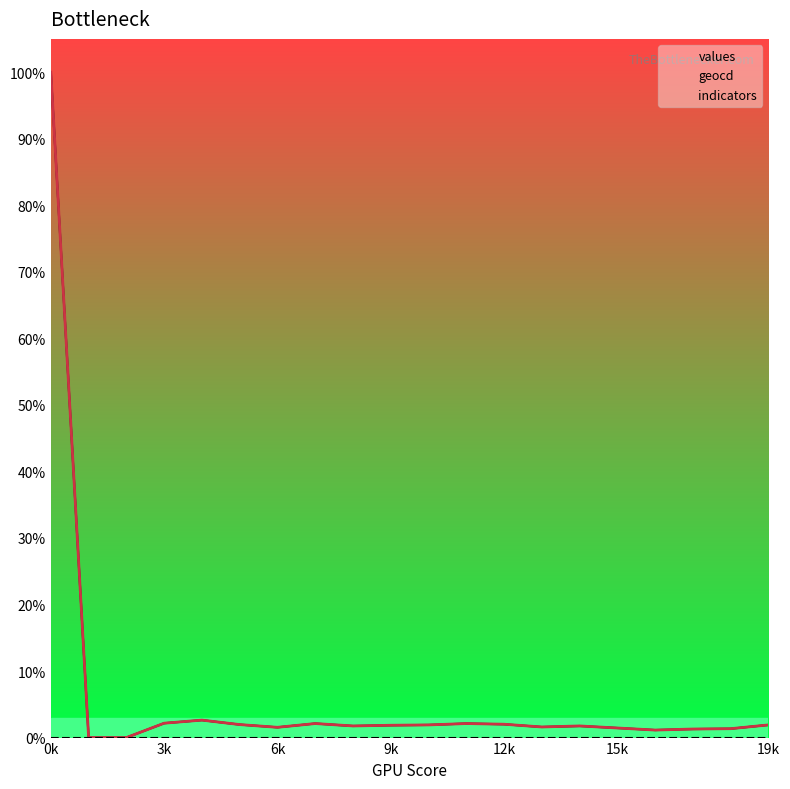

Which series has the widest spread of values?

values